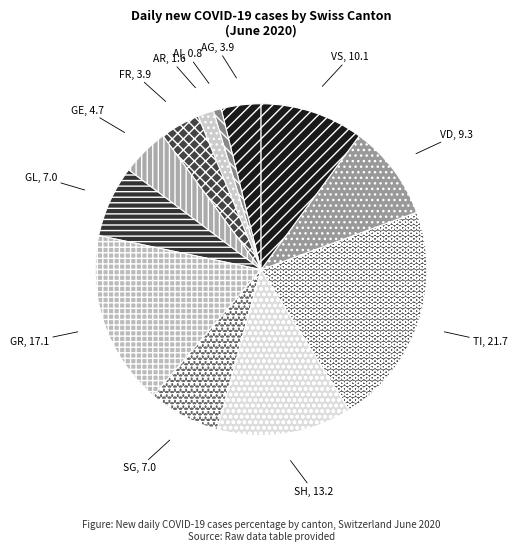

Is there any slice that represents more than half of the pie?

No